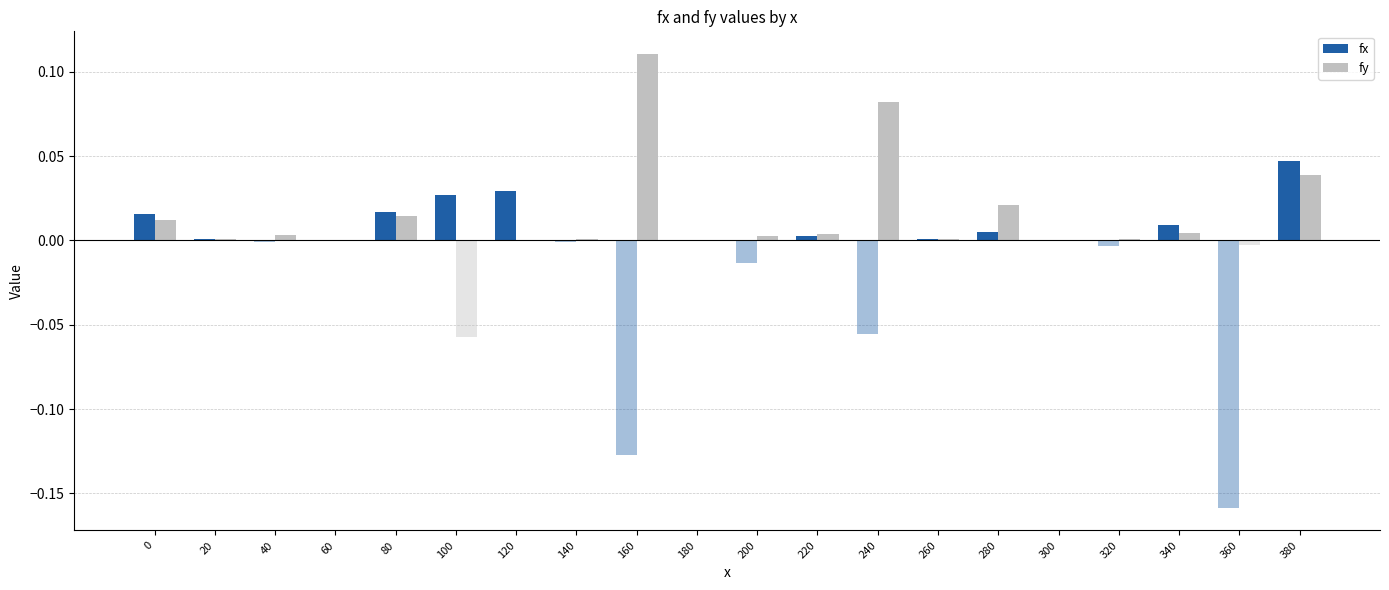

Count the number of data series in this chart.

4